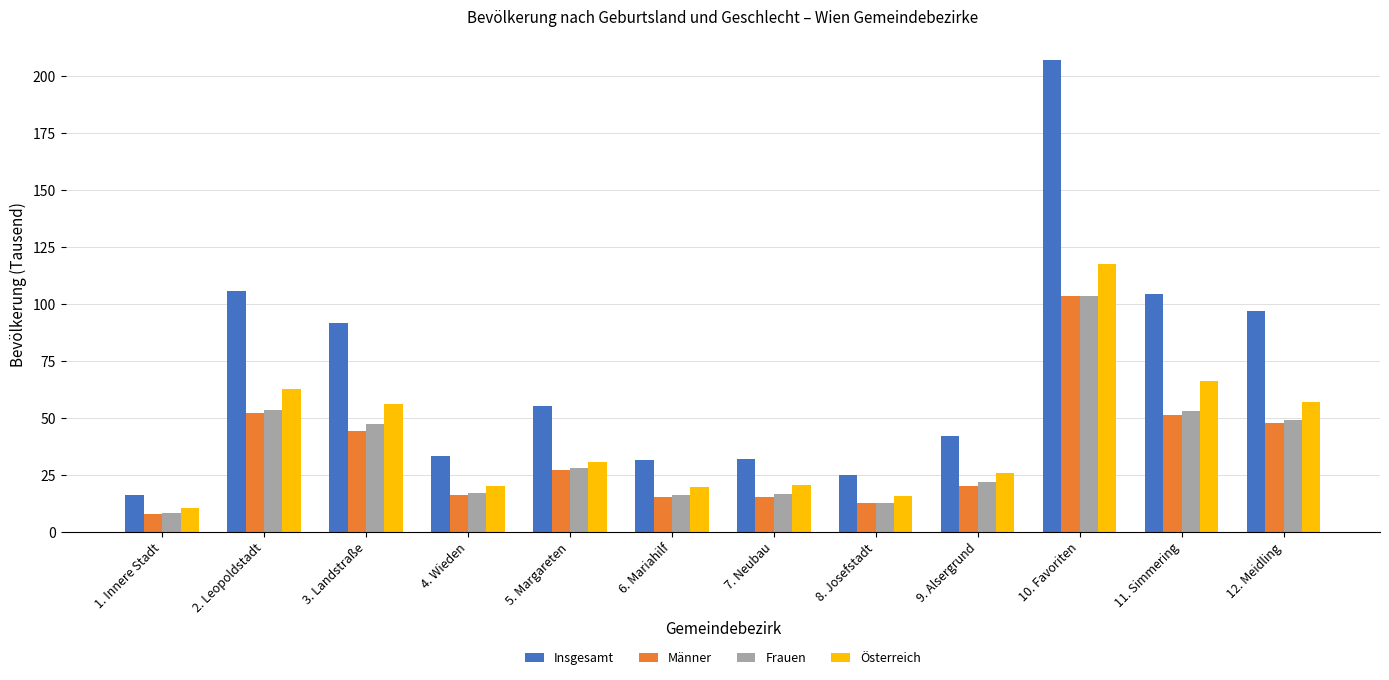

What is the minimum value for Österreich?

10.4